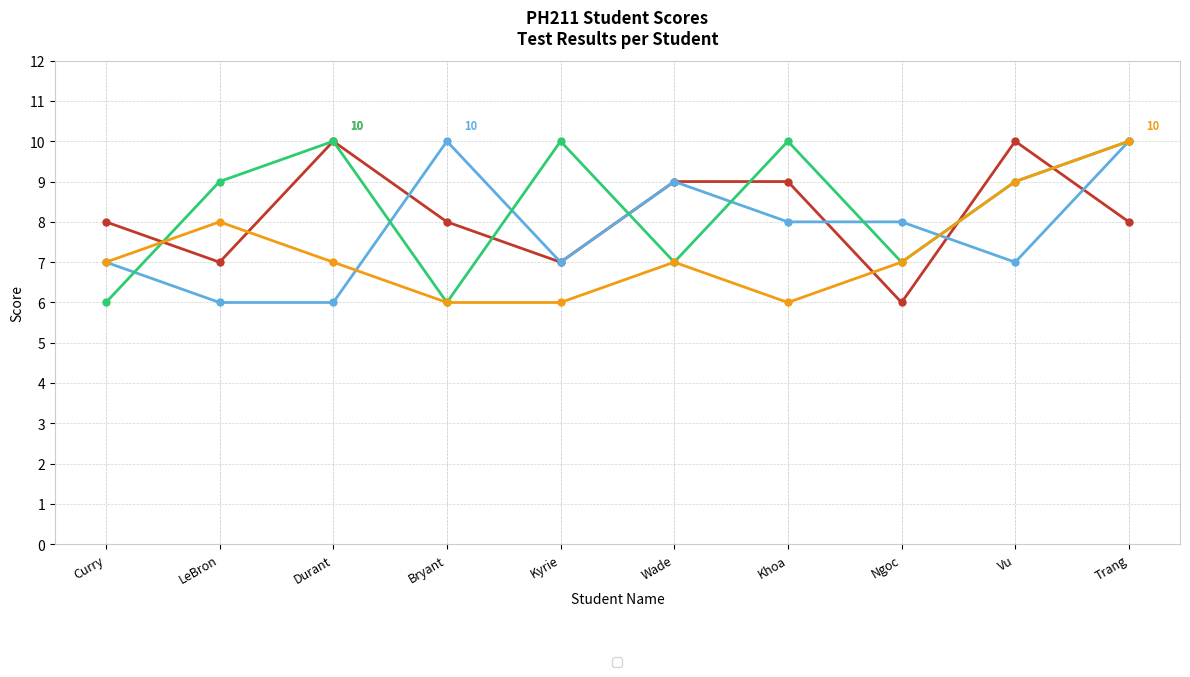

Which series has the widest spread of values?

_1 (Test 1)